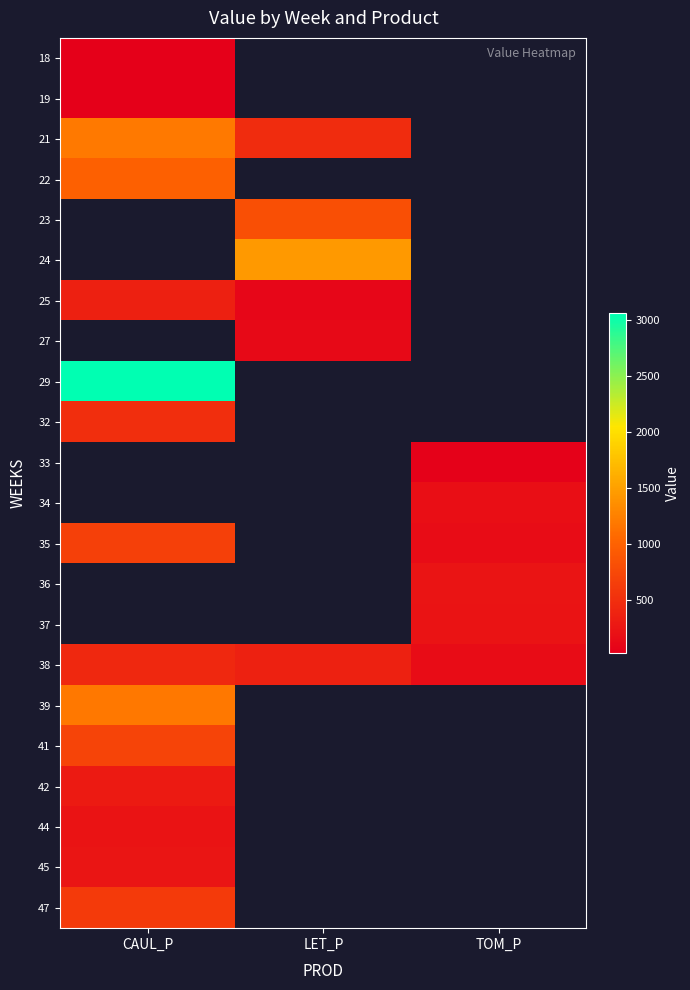

At which label is 42 closest to 286?

CAUL_P